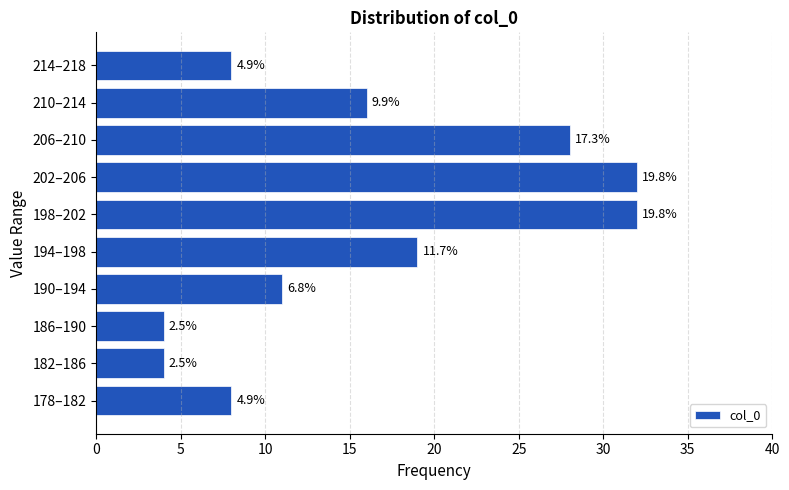

How many bars are there in total?

10